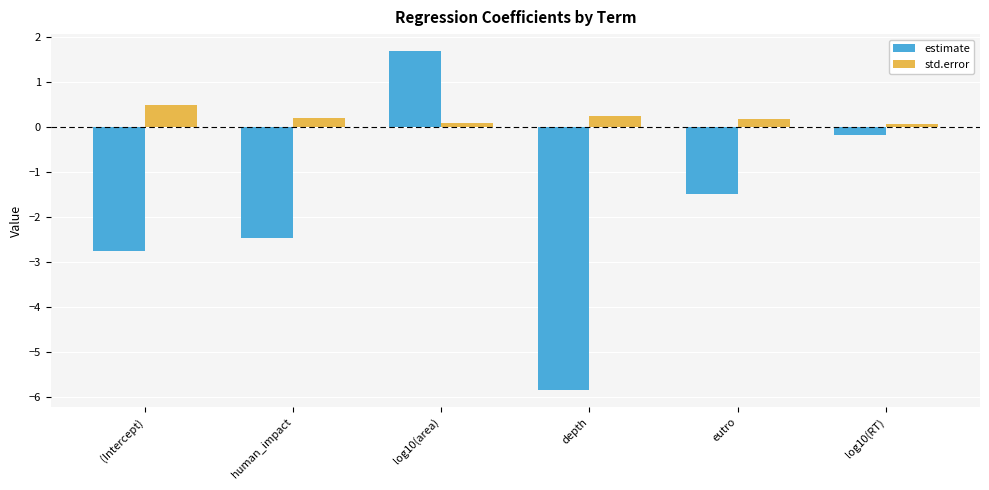

Does the chart contain stacked bars?

No